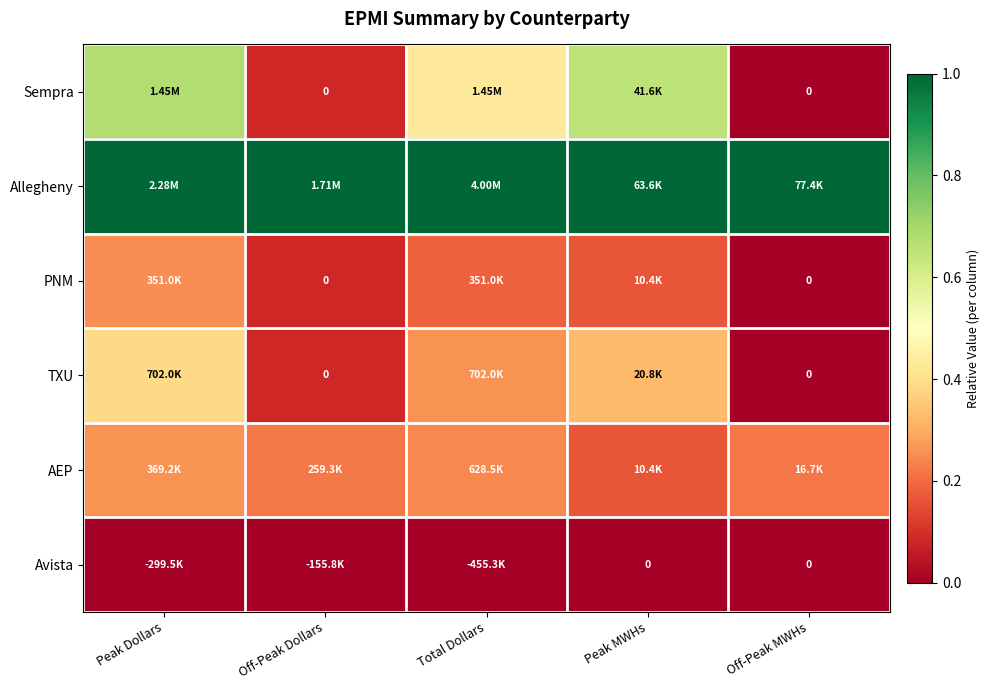

How many distinct data groups are displayed?

6